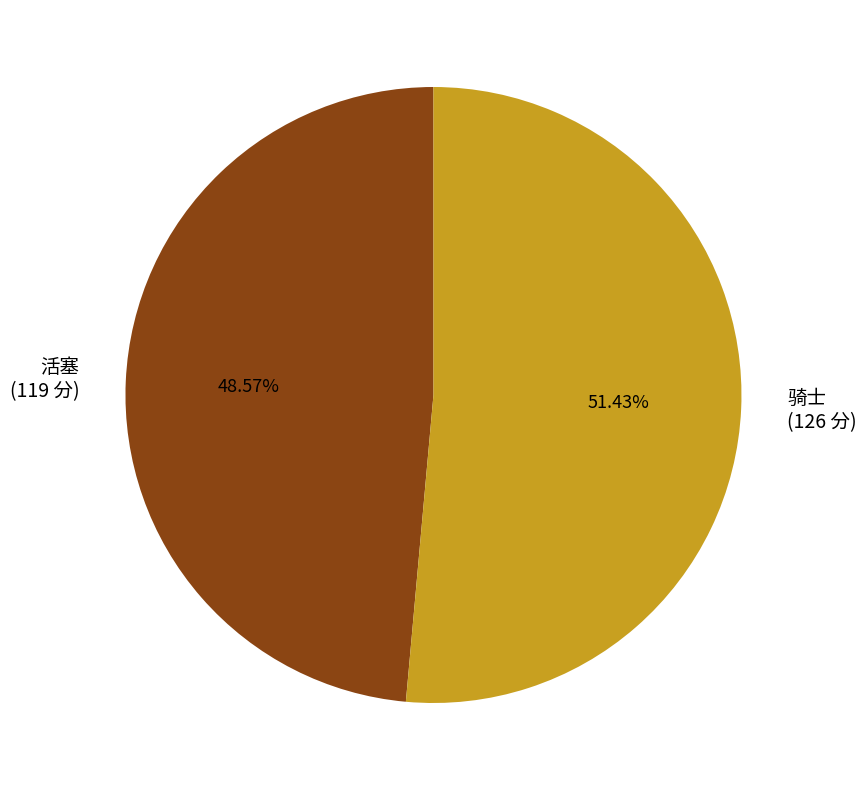

The 骑士 slice represents 51% of the pie. True or false?

True